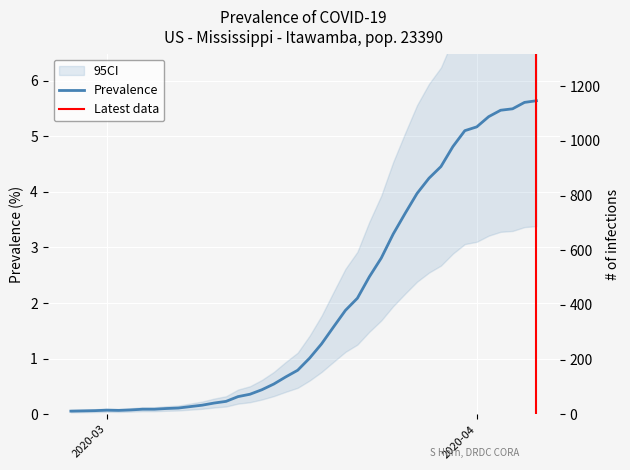

What is the change in value from 2020-03-10 to 2020-03-14?

+0.2